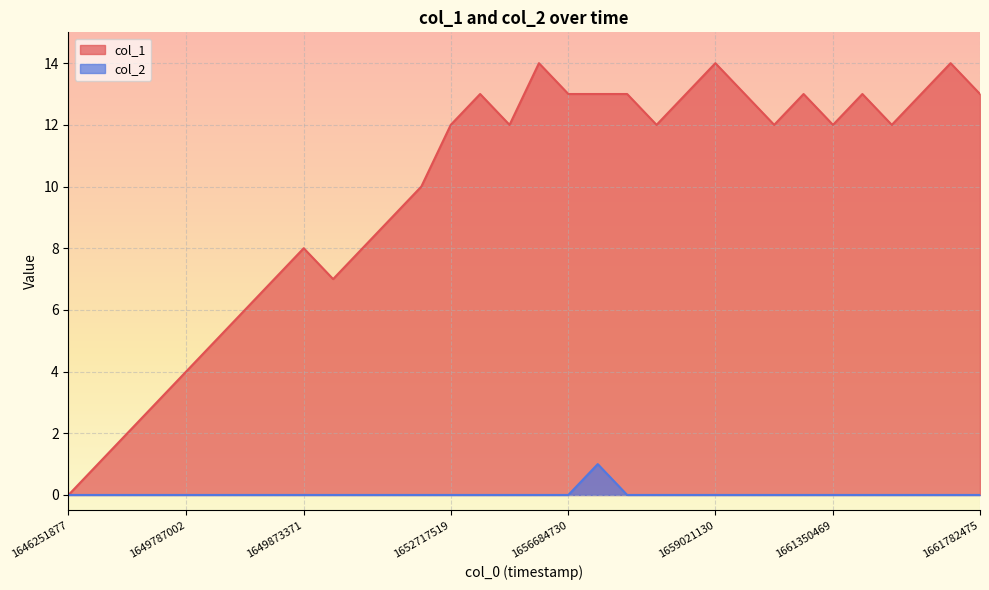

List the series in order of their peak value, highest first.

col_1, col_2